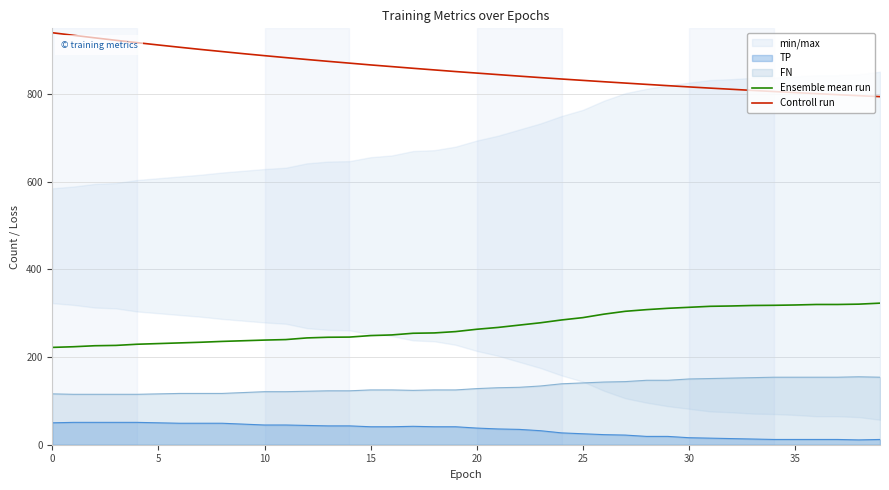

True or false: Controll run has more than 0 interior local peaks.

False